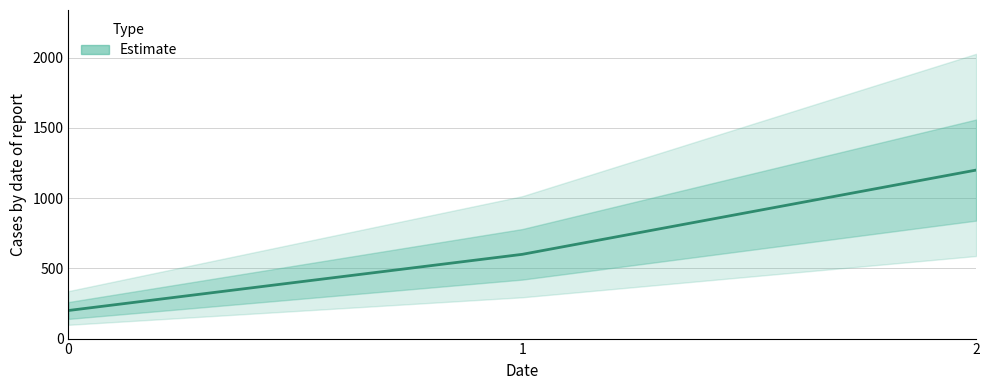

Reading left to right, transcribe all the data shown in this chart.

0=200	1=600	2=1200